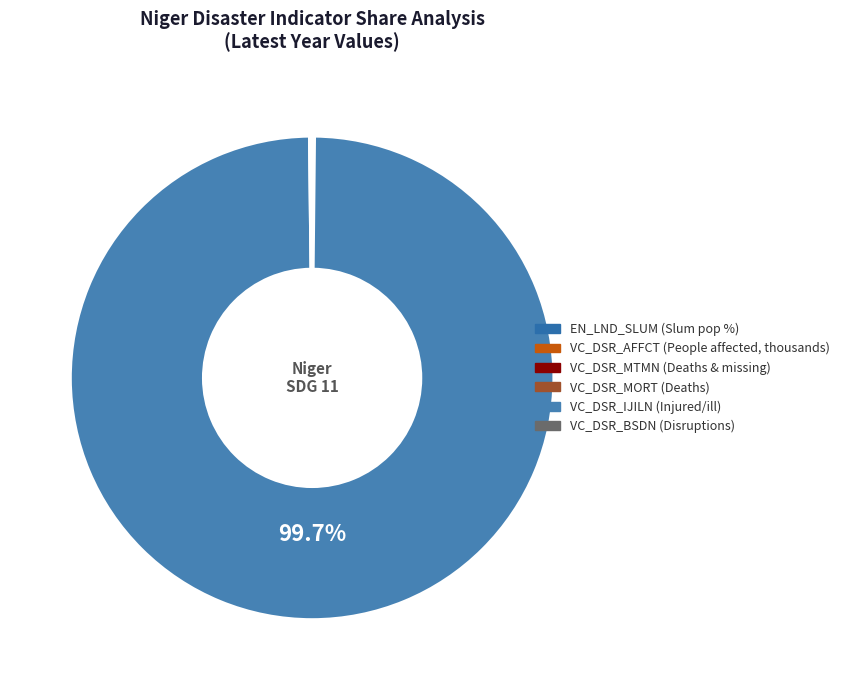

To the nearest percent, what is the average slice percentage?

17%